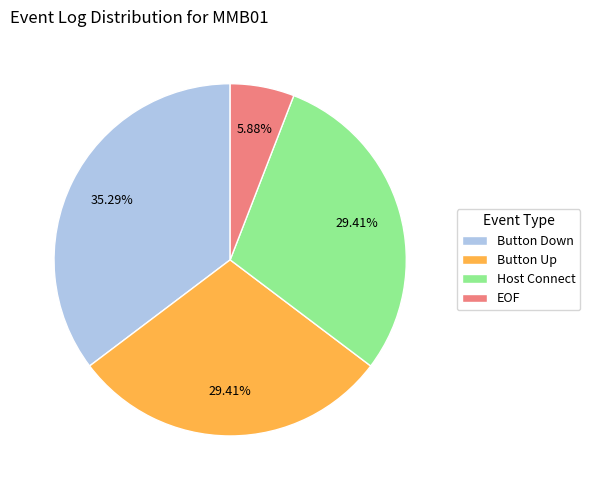

Does any single category account for the majority?

No